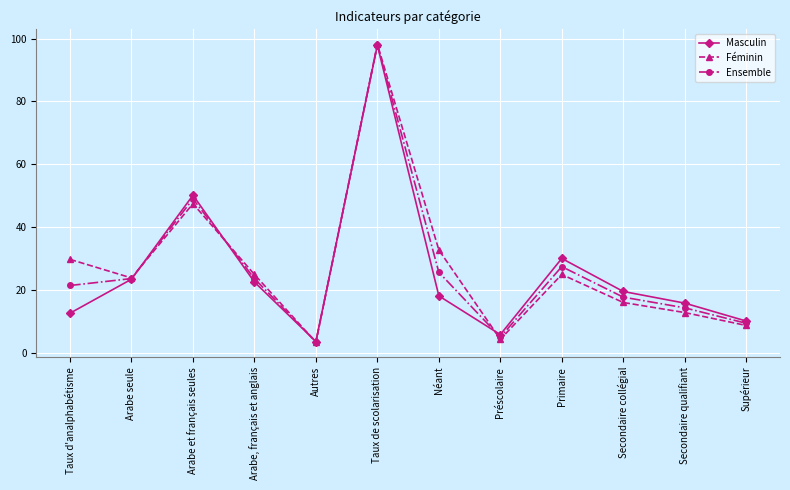

Reading right to left, transcribe all the data shown in this chart.

Masculin: Supérieur=10.2	Secondaire qualifiant=15.9	Secondaire collégial=19.6	Primaire=30.1	Préscolaire=5.9	Néant=18.2	Taux de scolarisation=97.9	Autres=3.7	Arabe, français et anglais=22.6	Arabe et français seules=50.2	Arabe seule=23.5	Taux d'analphabétisme=12.7
Féminin: Supérieur=8.8	Secondaire qualifiant=12.9	Secondaire collégial=16.1	Primaire=25.0	Préscolaire=4.4	Néant=32.8	Taux de scolarisation=98.2	Autres=3.5	Arabe, français et anglais=25.0	Arabe et français seules=47.5	Arabe seule=23.9	Taux d'analphabétisme=29.8
Ensemble: Supérieur=9.5	Secondaire qualifiant=14.4	Secondaire collégial=17.8	Primaire=27.5	Préscolaire=5.1	Néant=25.7	Taux de scolarisation=98.0	Autres=3.6	Arabe, français et anglais=23.7	Arabe et français seules=49.0	Arabe seule=23.7	Taux d'analphabétisme=21.5